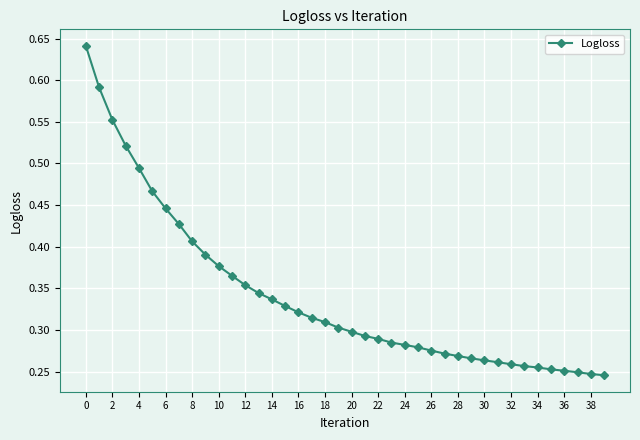

Count the number of data series in this chart.

1